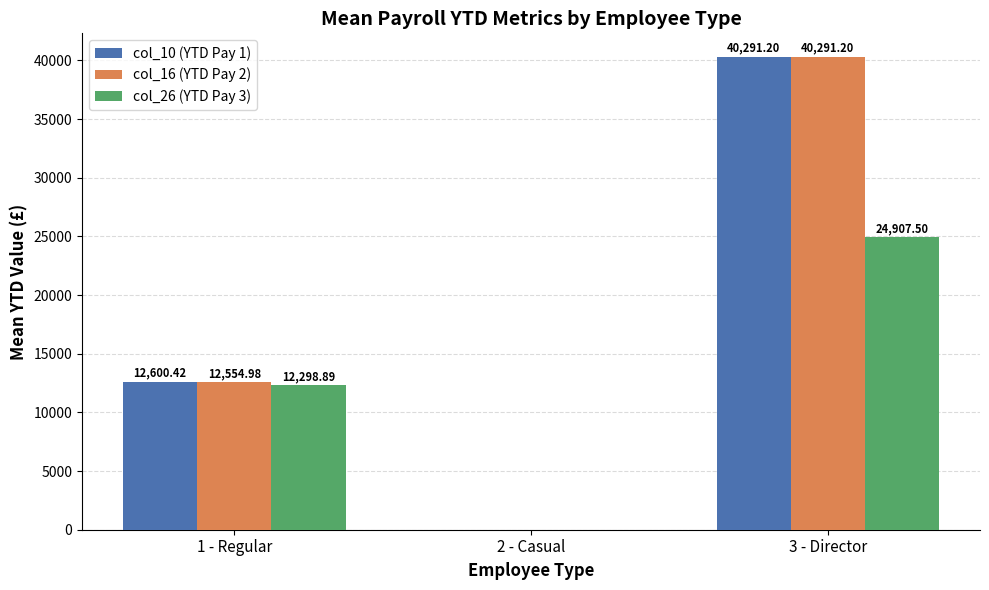

What is the total value across all series at 1 - Regular?

37454.3